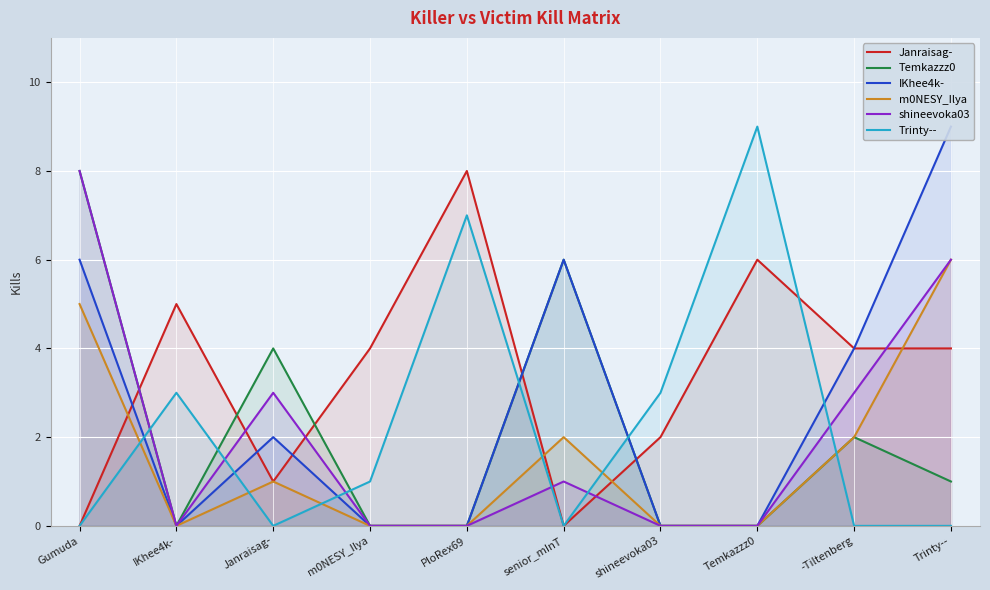

How many interior local valleys does the Temkazzz0 series have?

1